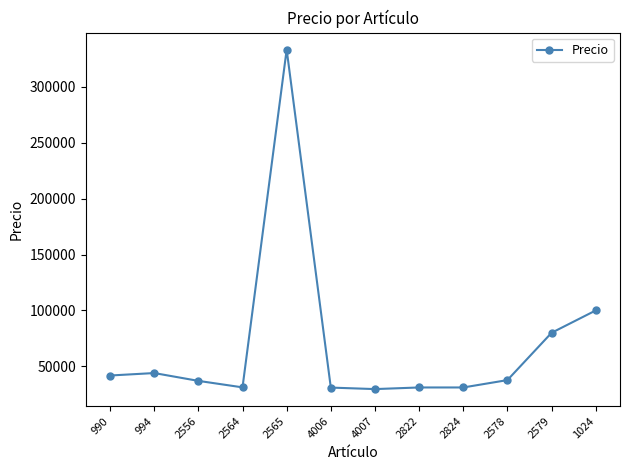

How many lines are shown in the chart?

1